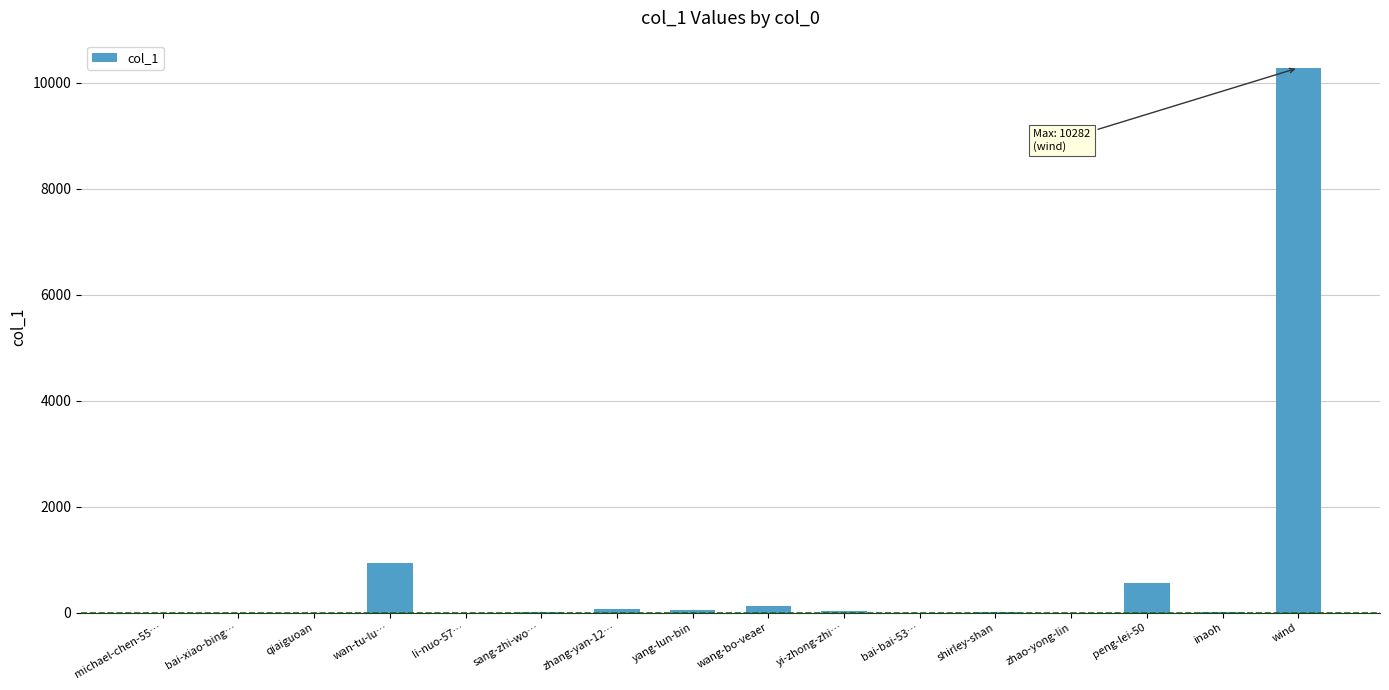

Is it true that the value at li-nuo-57… is 4075?

False